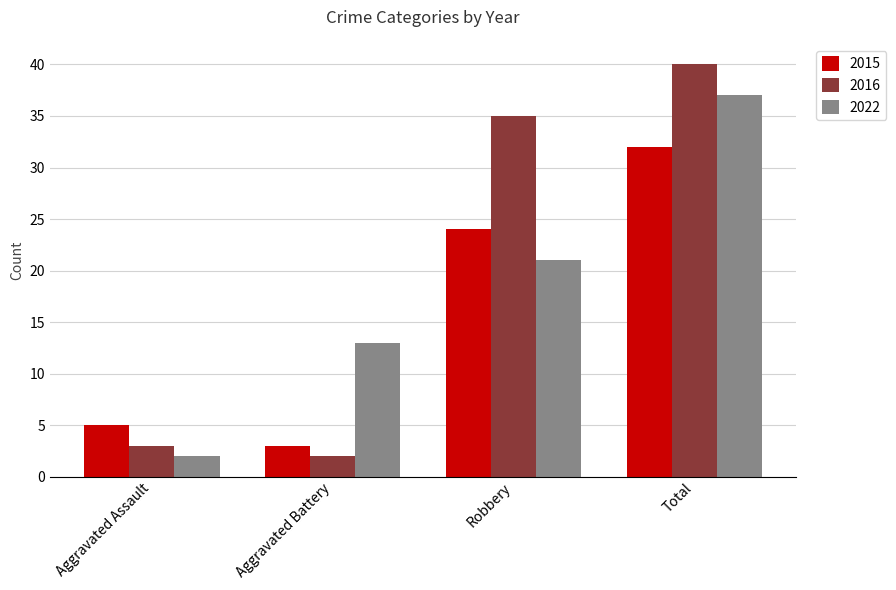

What is the label of the 2nd bar from the right?

Robbery